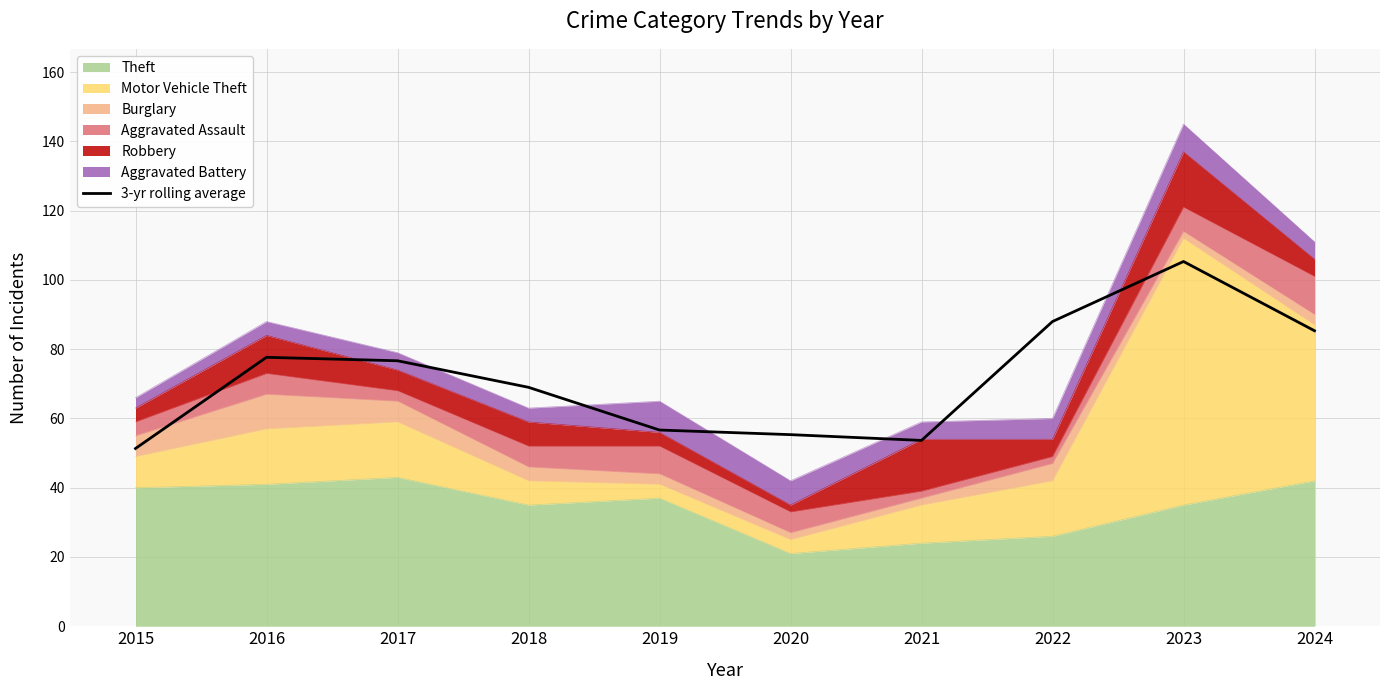

The value at 2019 is 56.7. True or false?

True